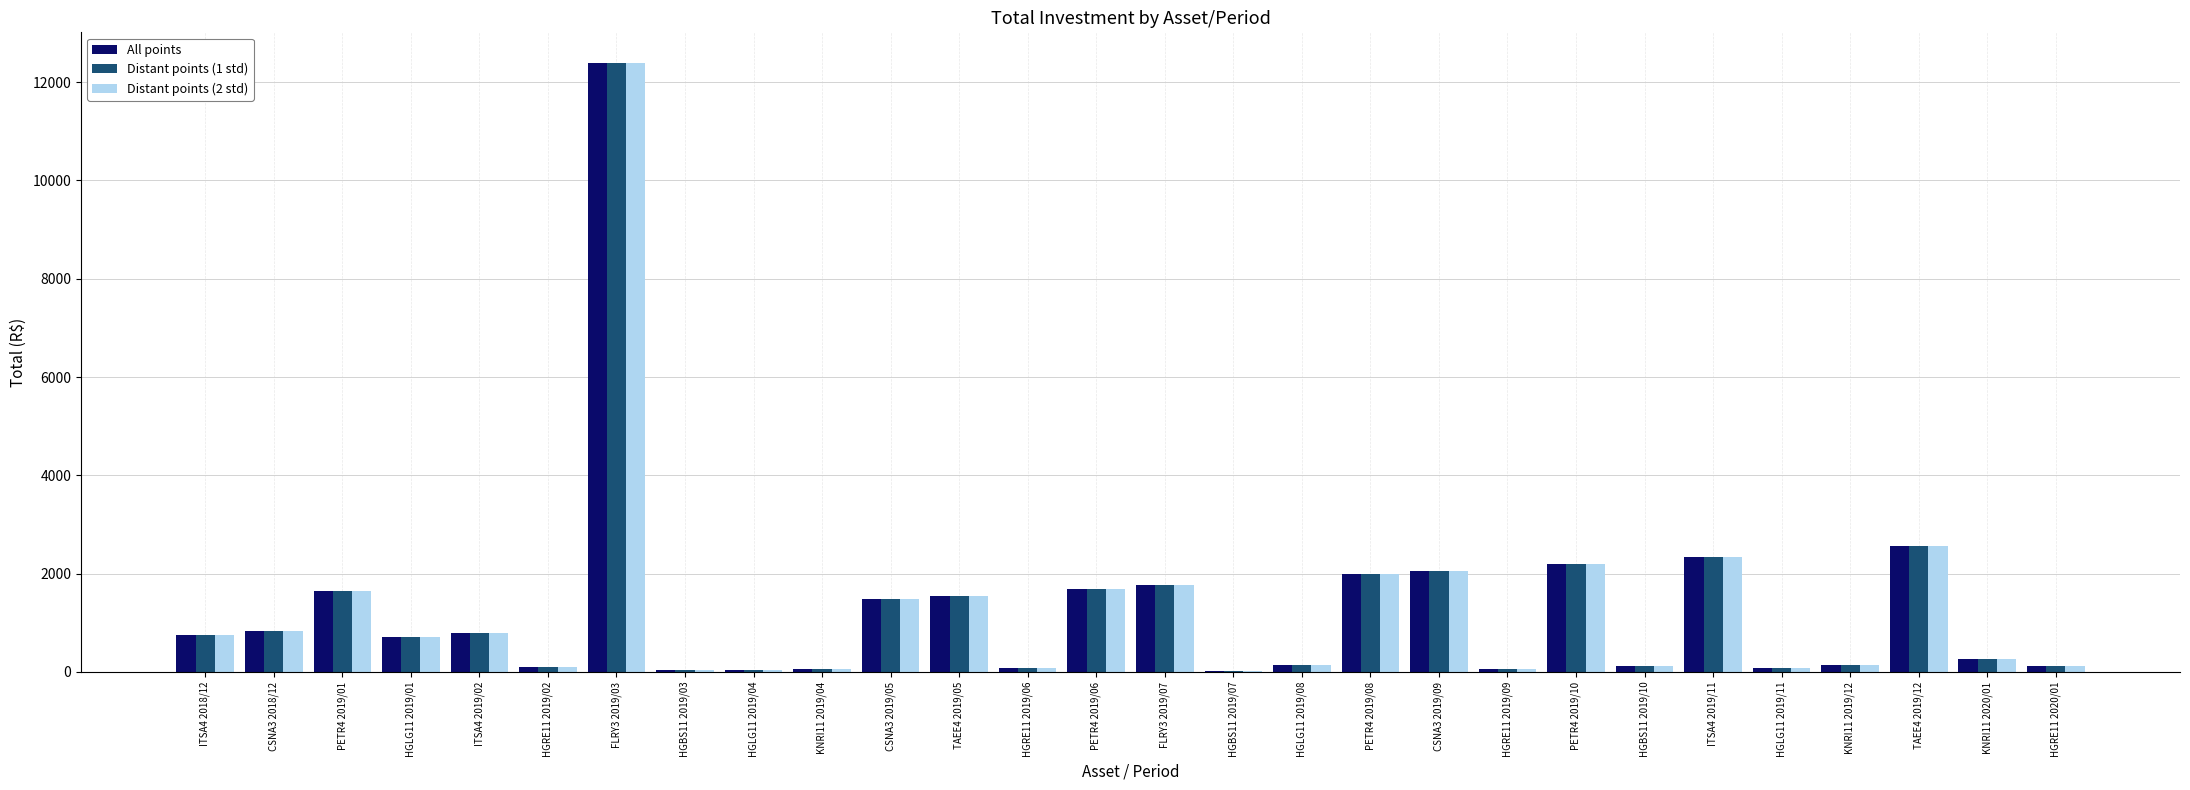

What is the sum of all All points values?

36053.0